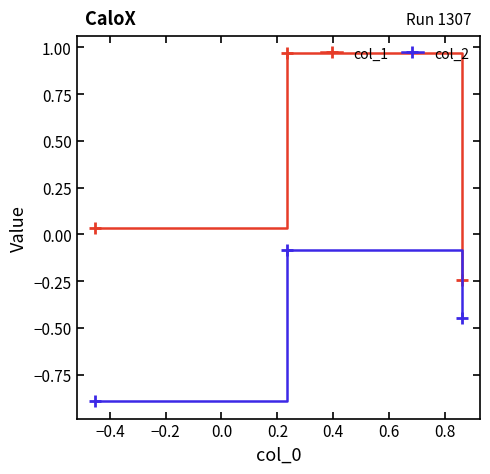

What is the smallest value displayed?

-0.9